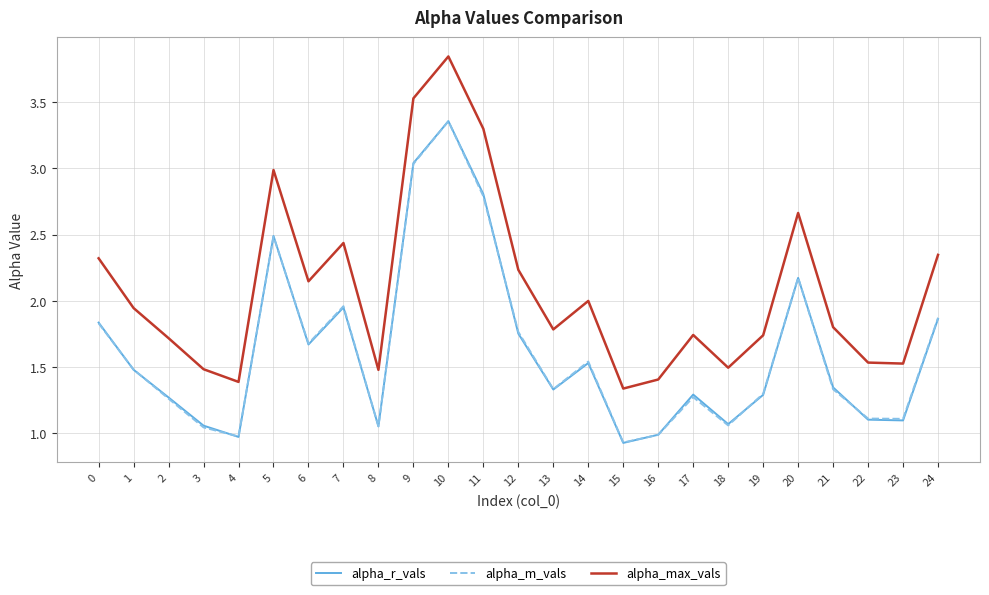

The alpha_max_vals series shows 1.0 at 18. True or false?

False